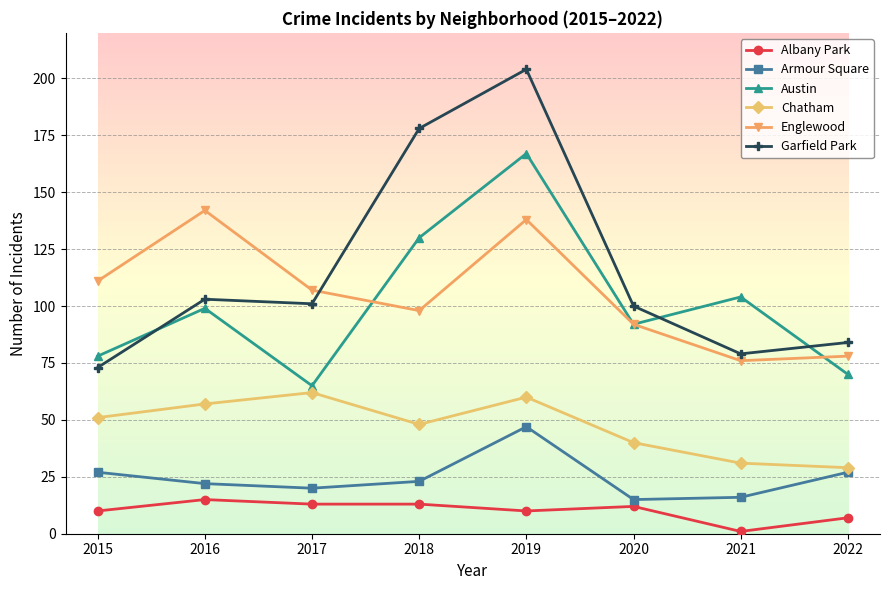

What is the minimum value shown in the chart?

1